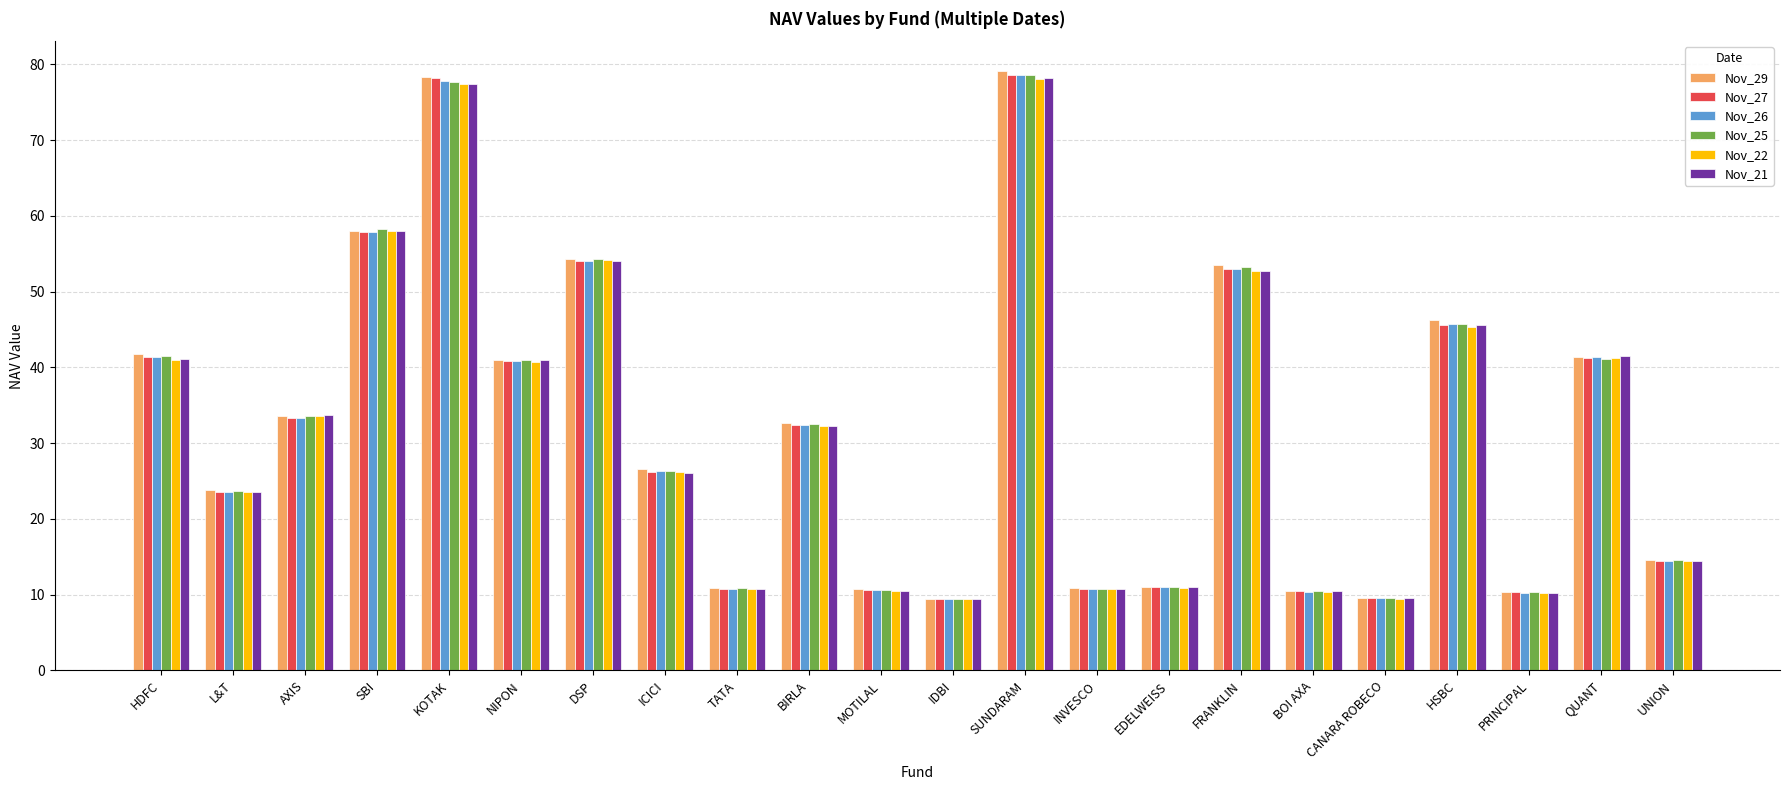

What is the difference between the maximum and minimum values in the Nov_25 series?

69.2